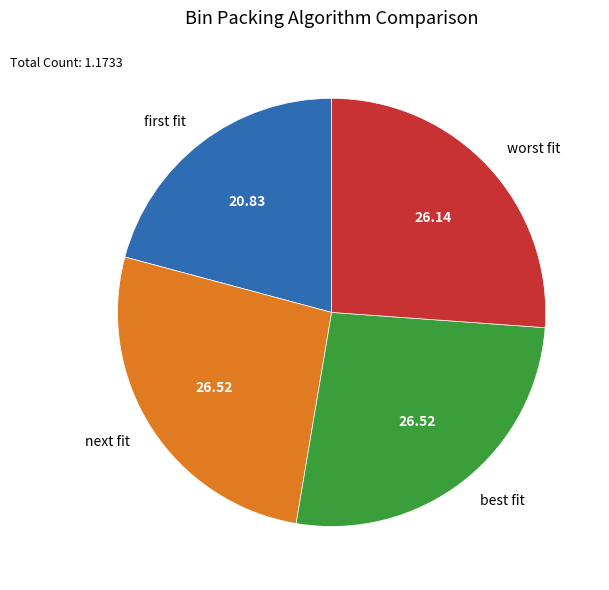

Which category has the smallest portion of the pie?

first fit